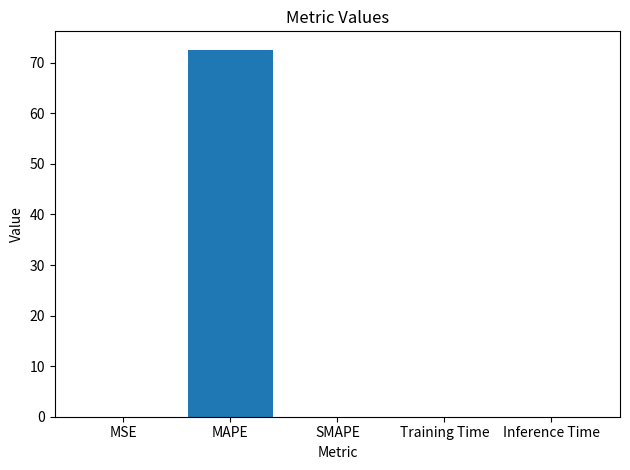

The chart shows a value of 0.0 at Training Time. True or false?

True